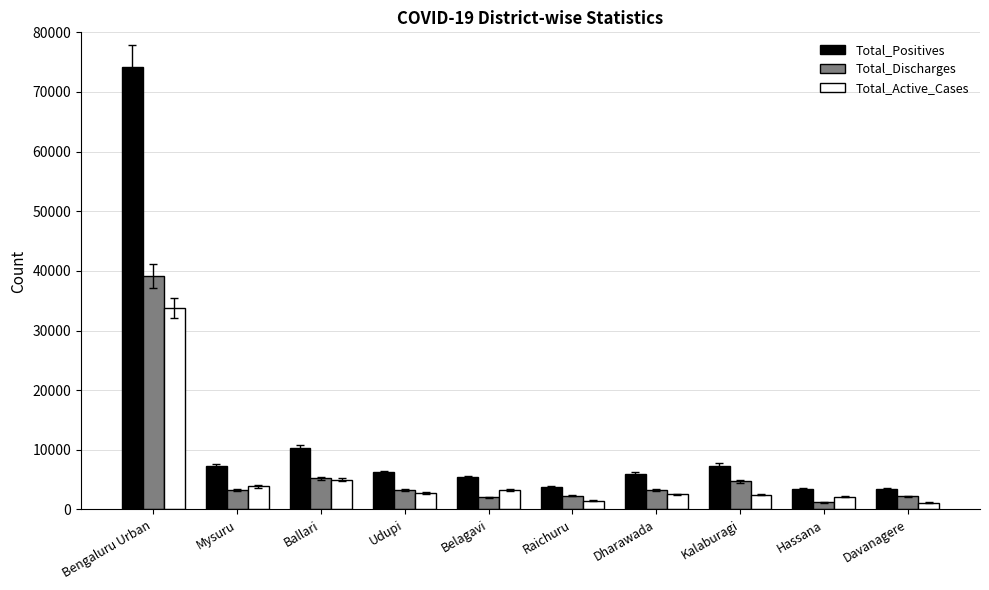

What is the label of the 5th bar from the right?

Raichuru